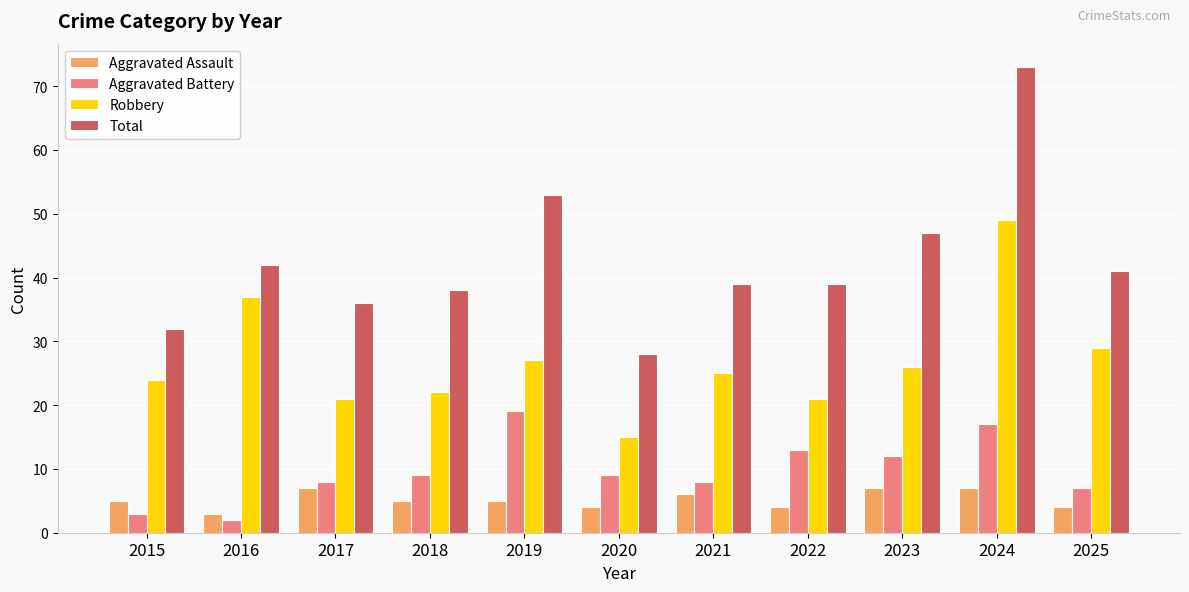

Is the value of Aggravated Assault at 2025 greater than the value of Robbery at 2025?

No